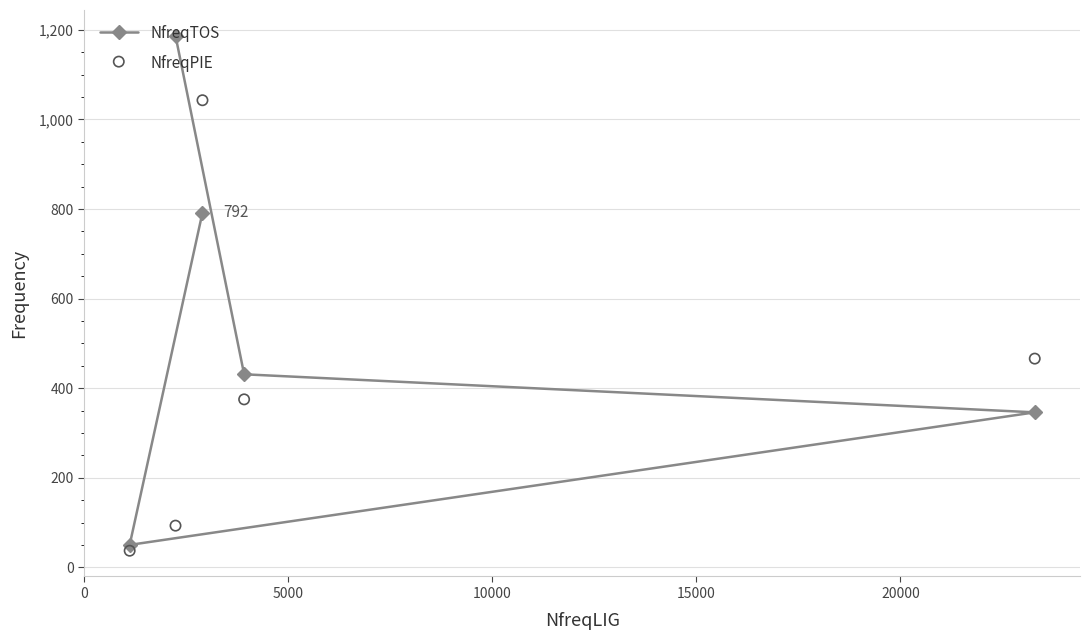

What is the value of the NfreqTOS point at the 3rd from the left?

792